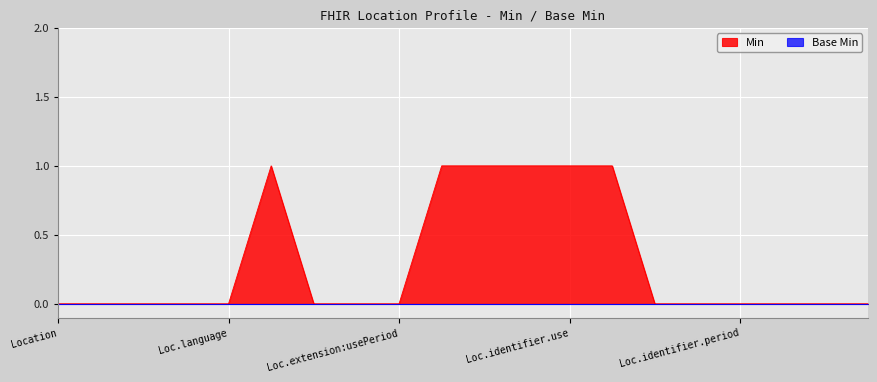

Which series has the largest range (max minus min)?

Min